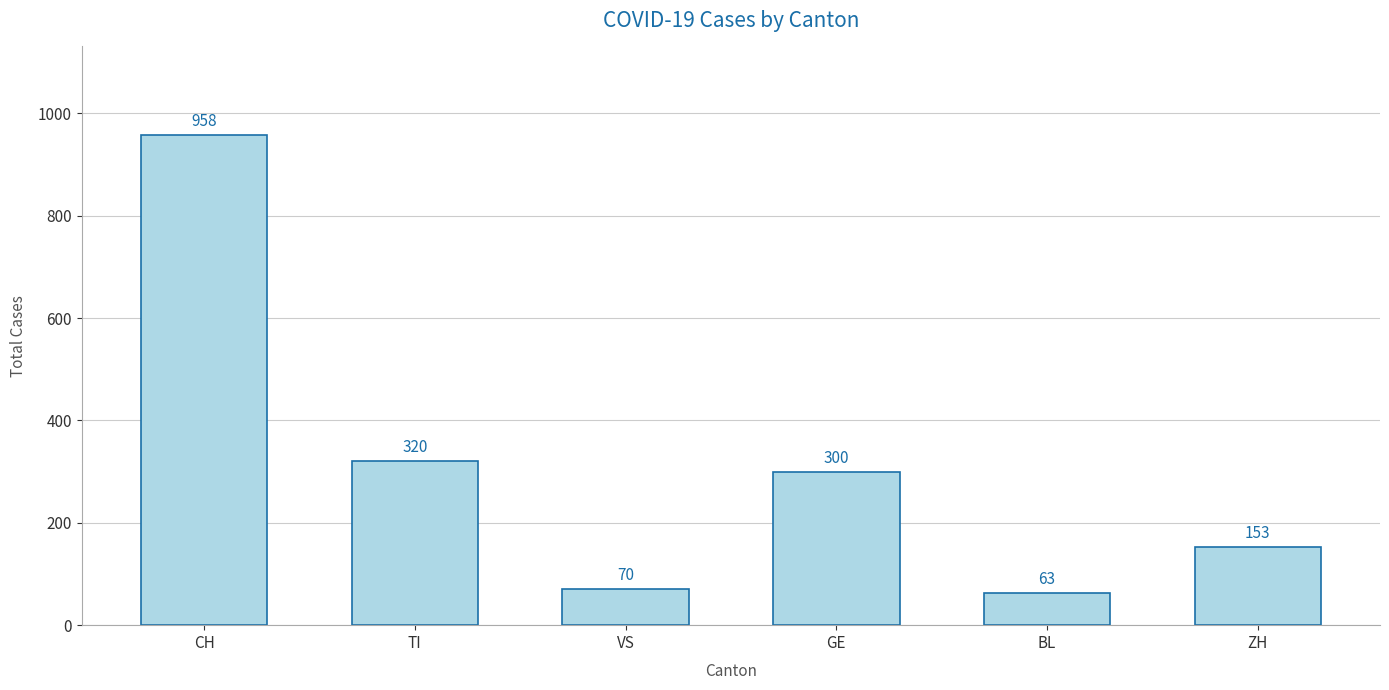

Rank the categories by value from highest to lowest.

CH, TI, GE, ZH, VS, BL